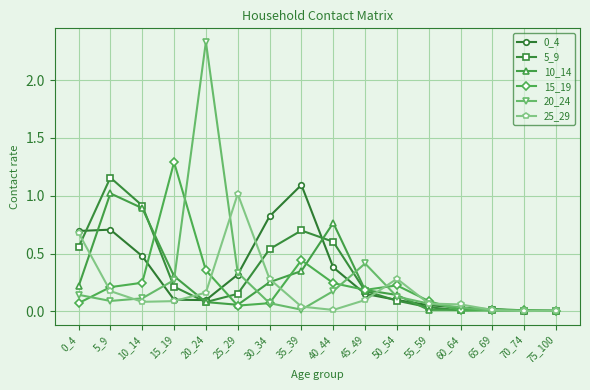

The value of 15_19 at 10_14 is 0.2. True or false?

True